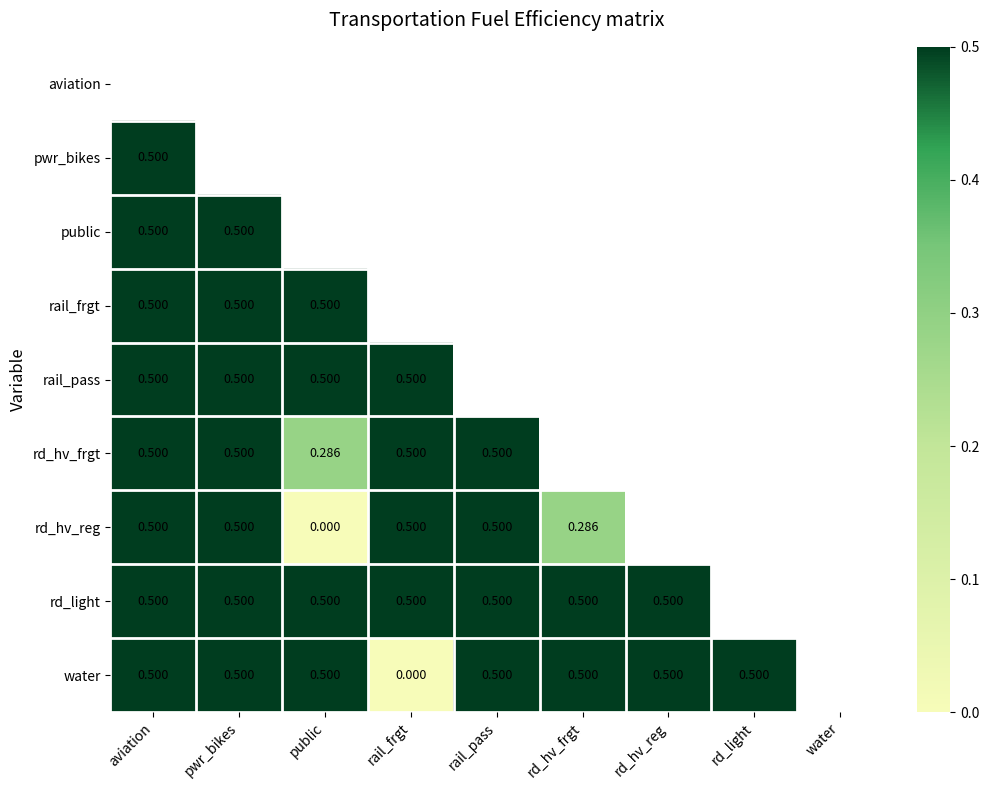

What is the maximum value for rail_frgt?

0.5